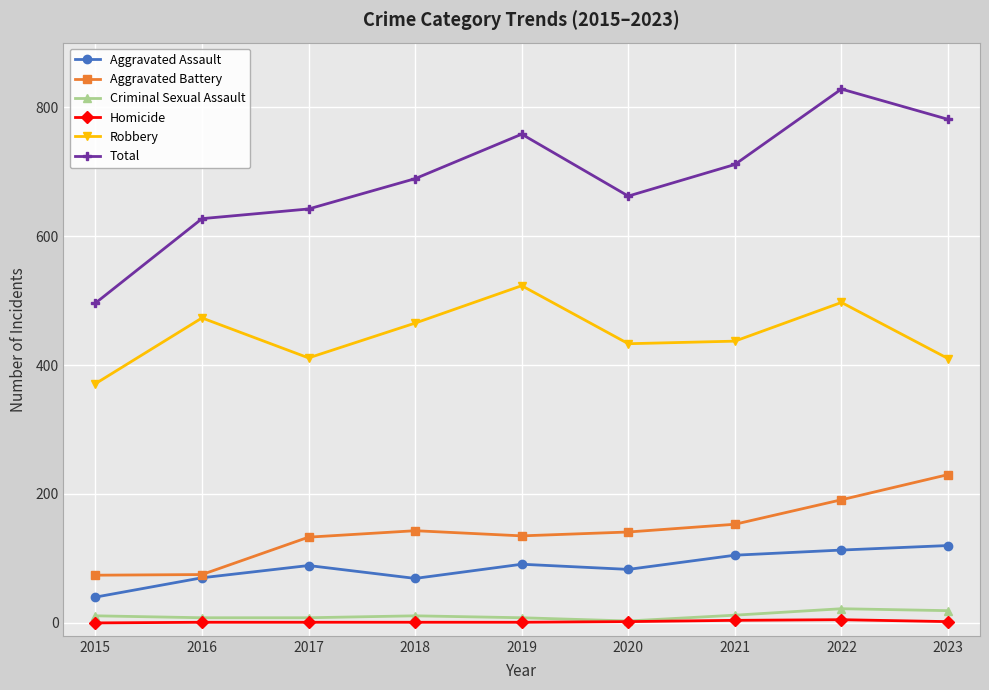

Which series has the largest total across all categories?

Total